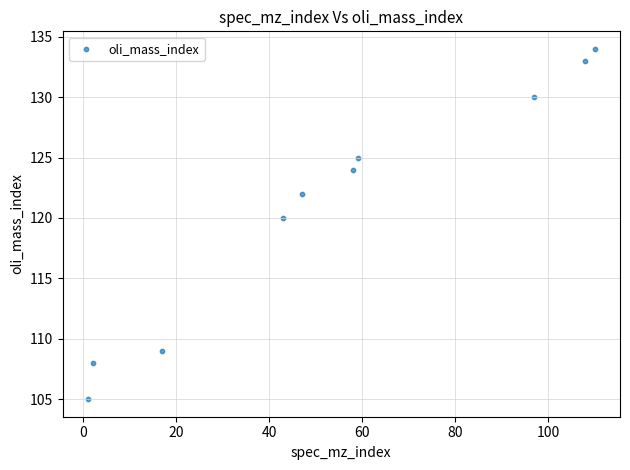

What Y value in the scatter plot is closest to 119?

120